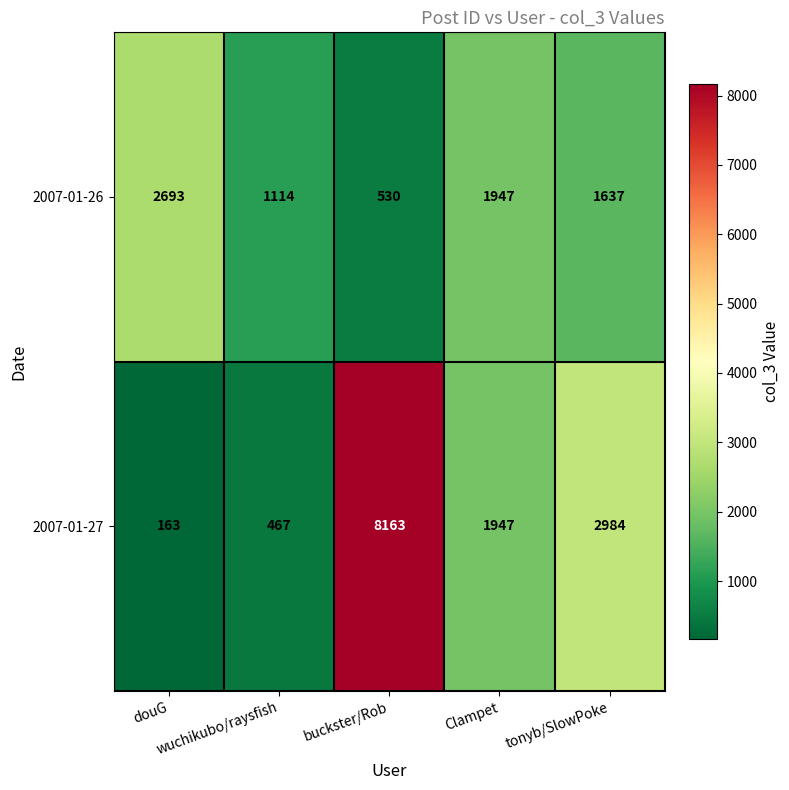

What is the difference between the second highest and second lowest values in the 2007-01-27 series?

2517